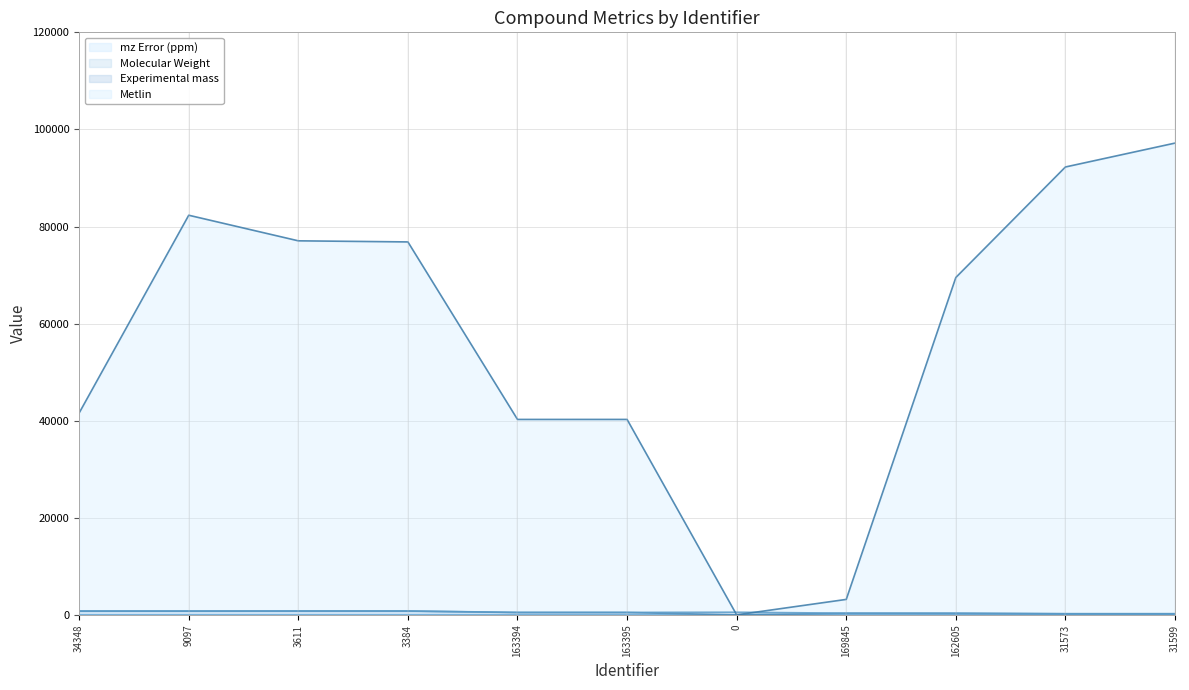

What is the label of the 6th point from the right?

163395